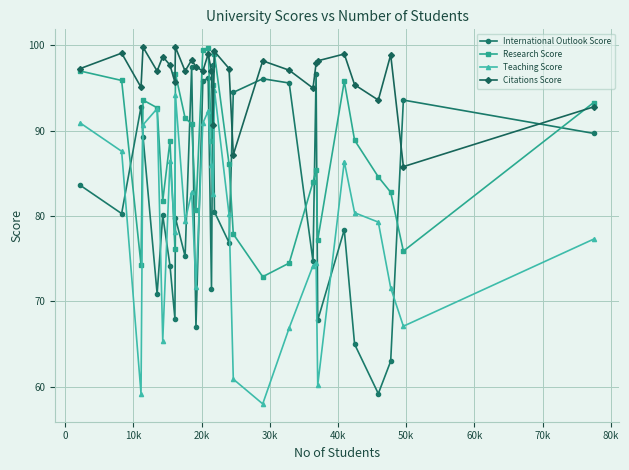

How many times do Research Score and International Outlook Score cross each other?

12